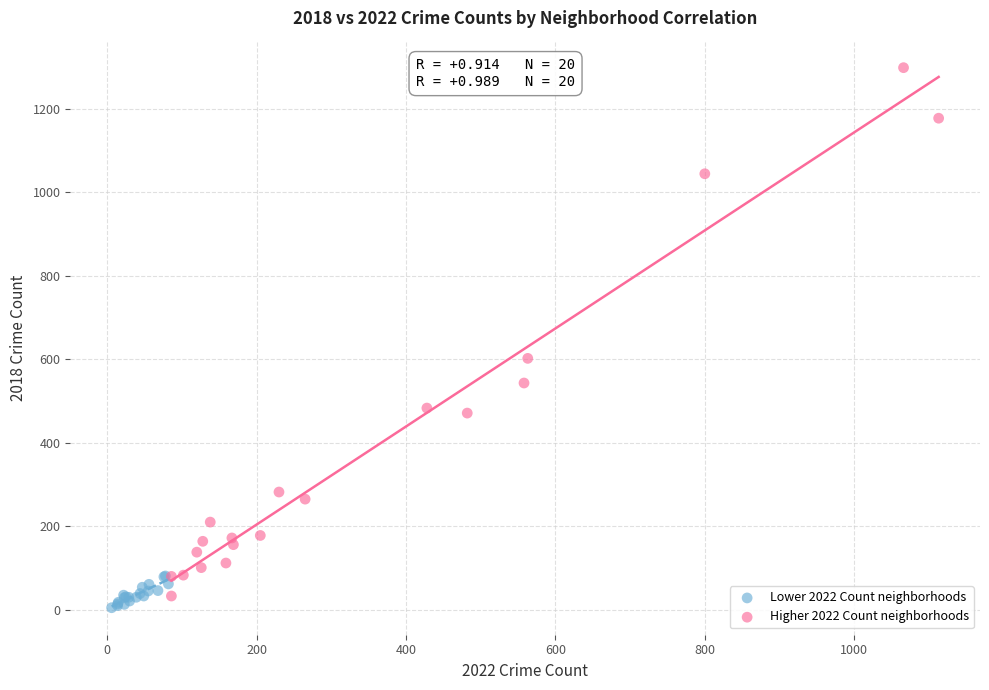

Which series reaches the minimum Y coordinate?

Lower 2022 Count neighborhoods